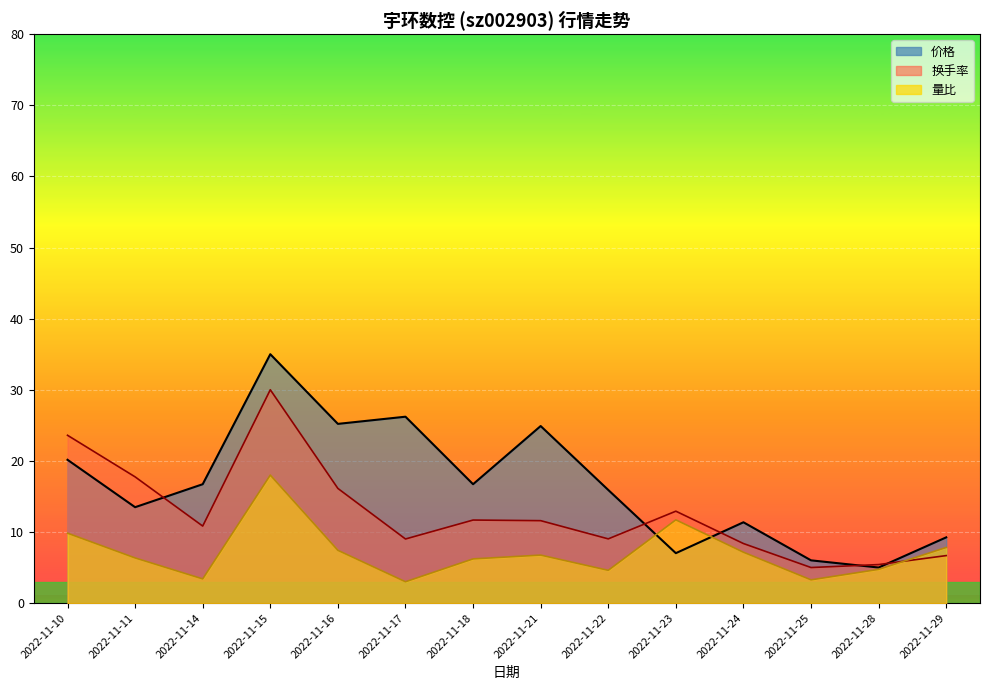

What is the minimum value for 换手率?

5.0